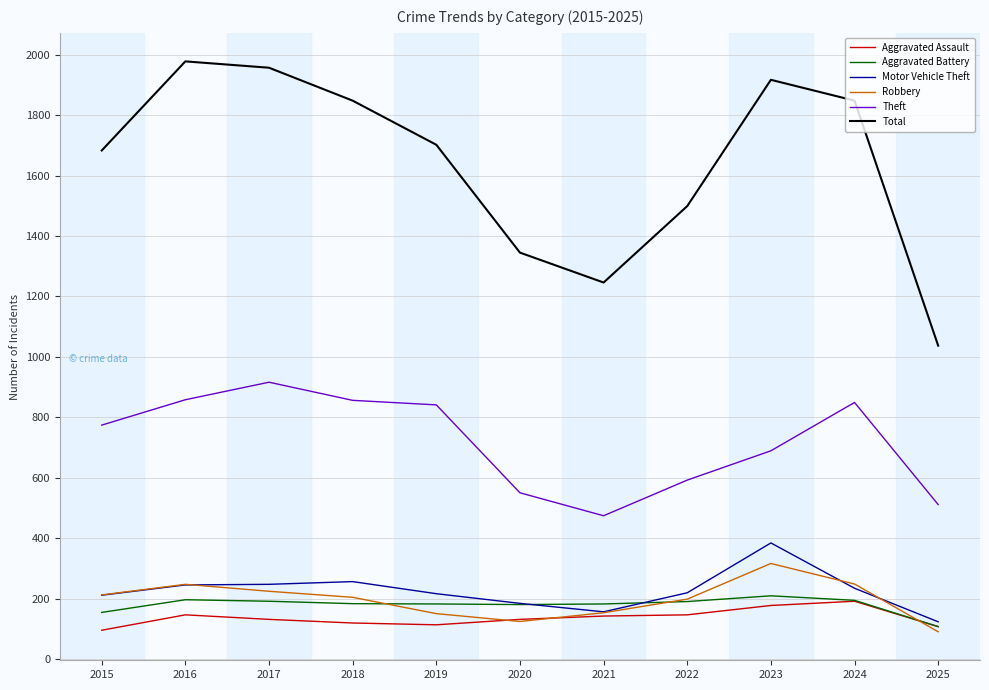

The value of Motor Vehicle Theft at 2017 is 341. True or false?

False